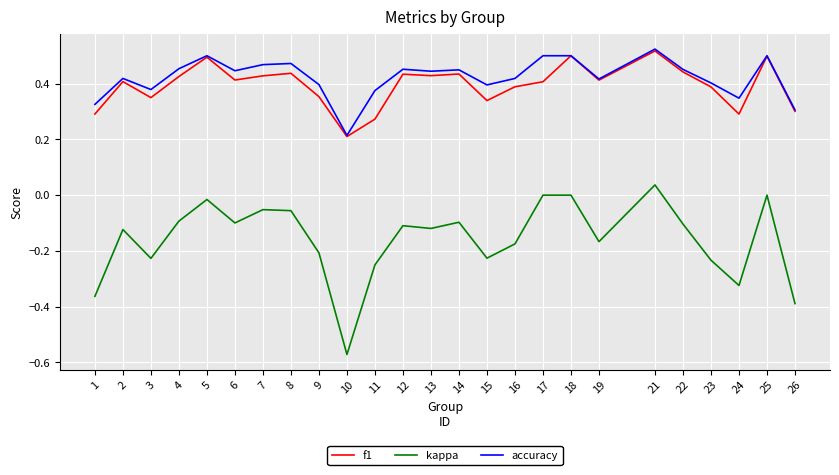

Which series has the largest range (max minus min)?

kappa